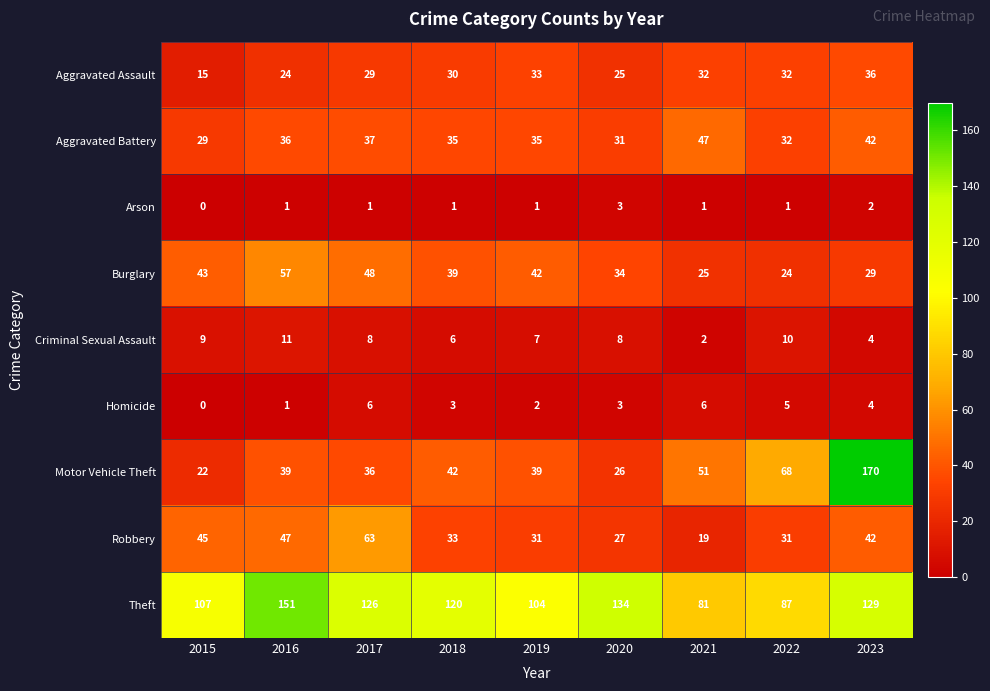

Which series has the largest total across all categories?

Theft